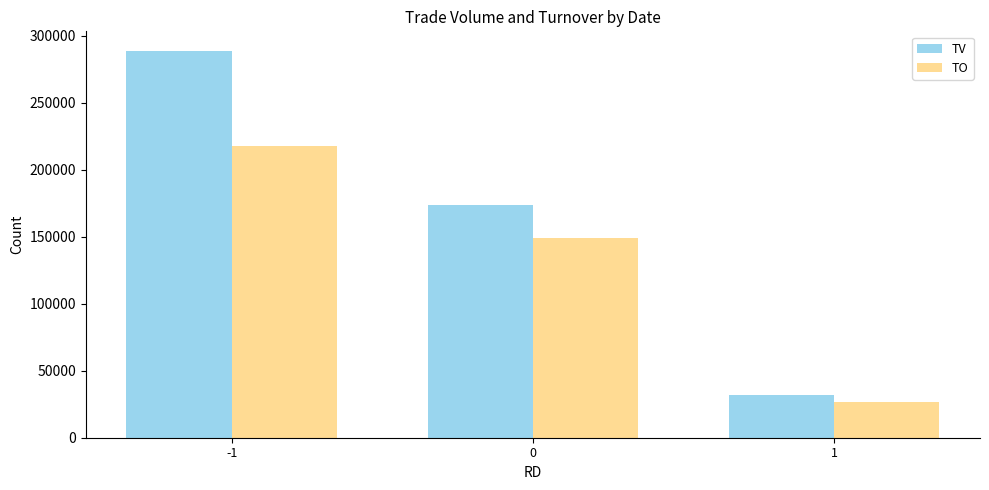

At how many categories does at least one series exceed 267717?

1